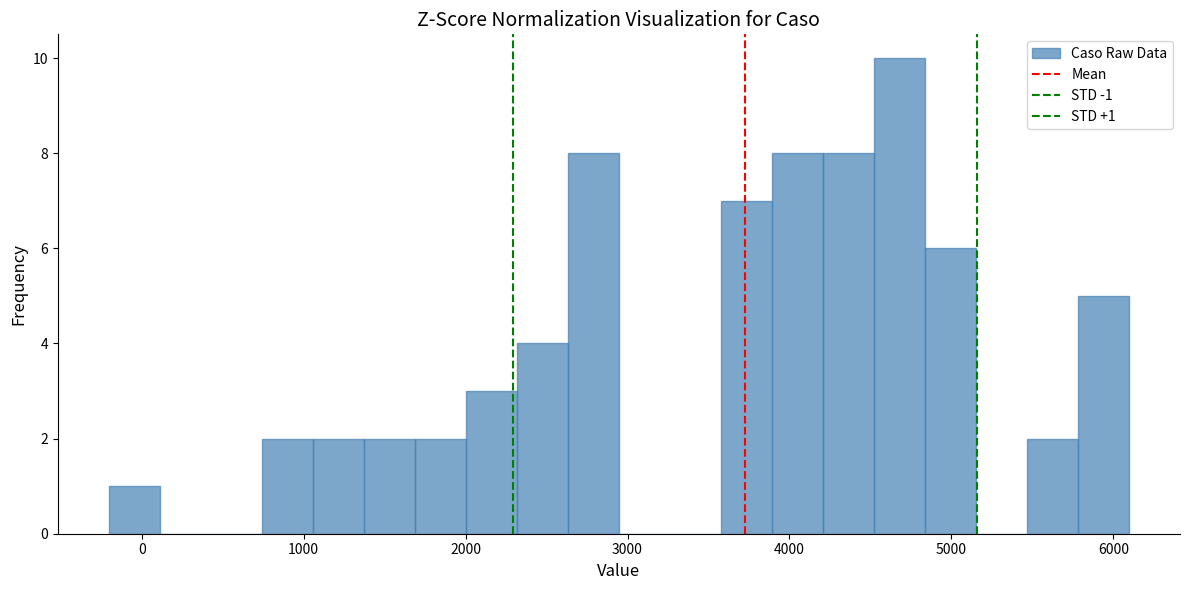

Read against the x-axis, roughly where is the centre of the tallest bar?

4700